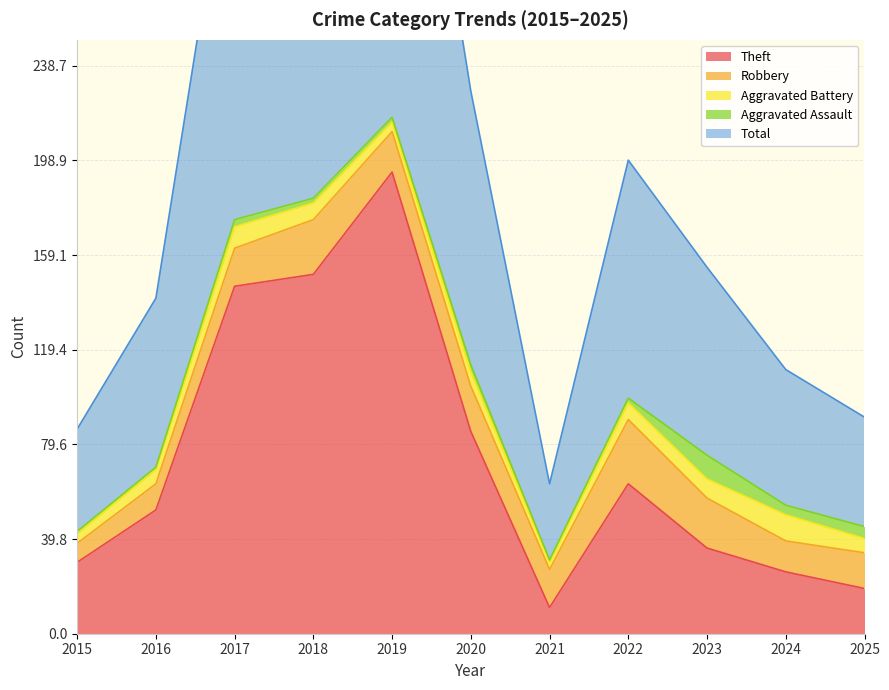

True or false: Theft and Aggravated Battery cross at least once.

False